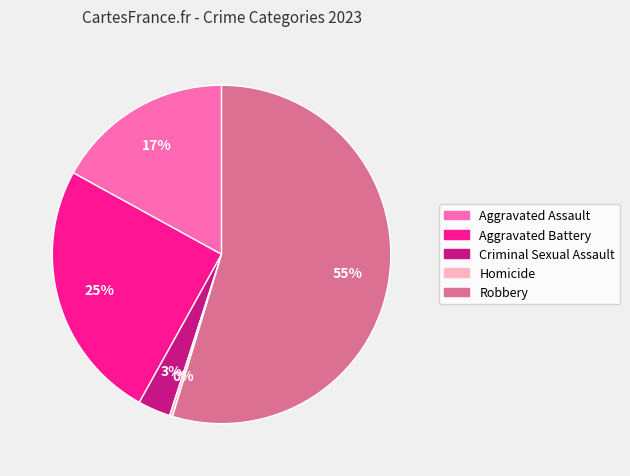

The Robbery slice represents 55% of the pie. True or false?

True